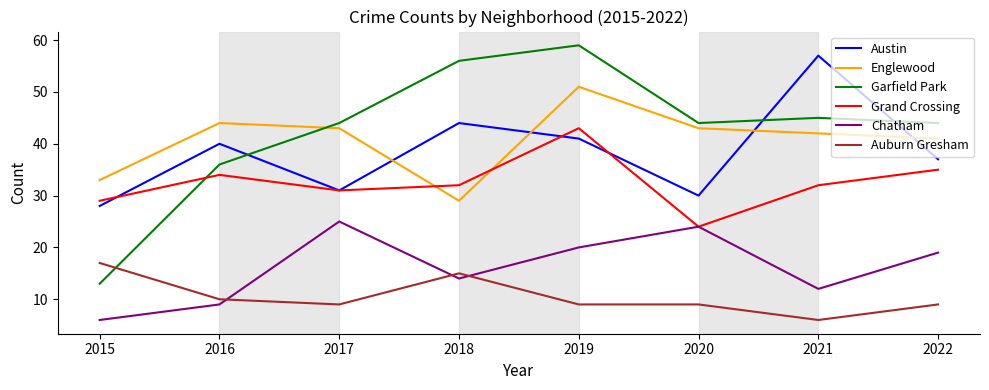

What are all the series names shown in the legend?

Austin, Englewood, Garfield Park, Grand Crossing, Chatham, Auburn Gresham